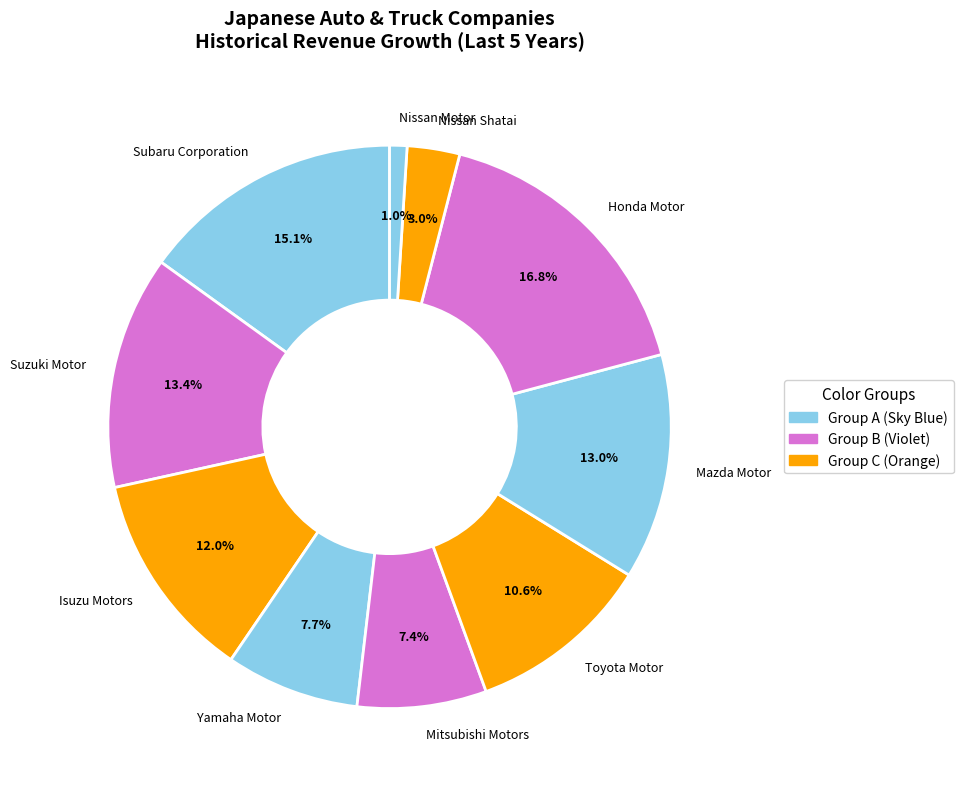

To the nearest percent, what is the difference between the largest and smallest slice percentages?

16%